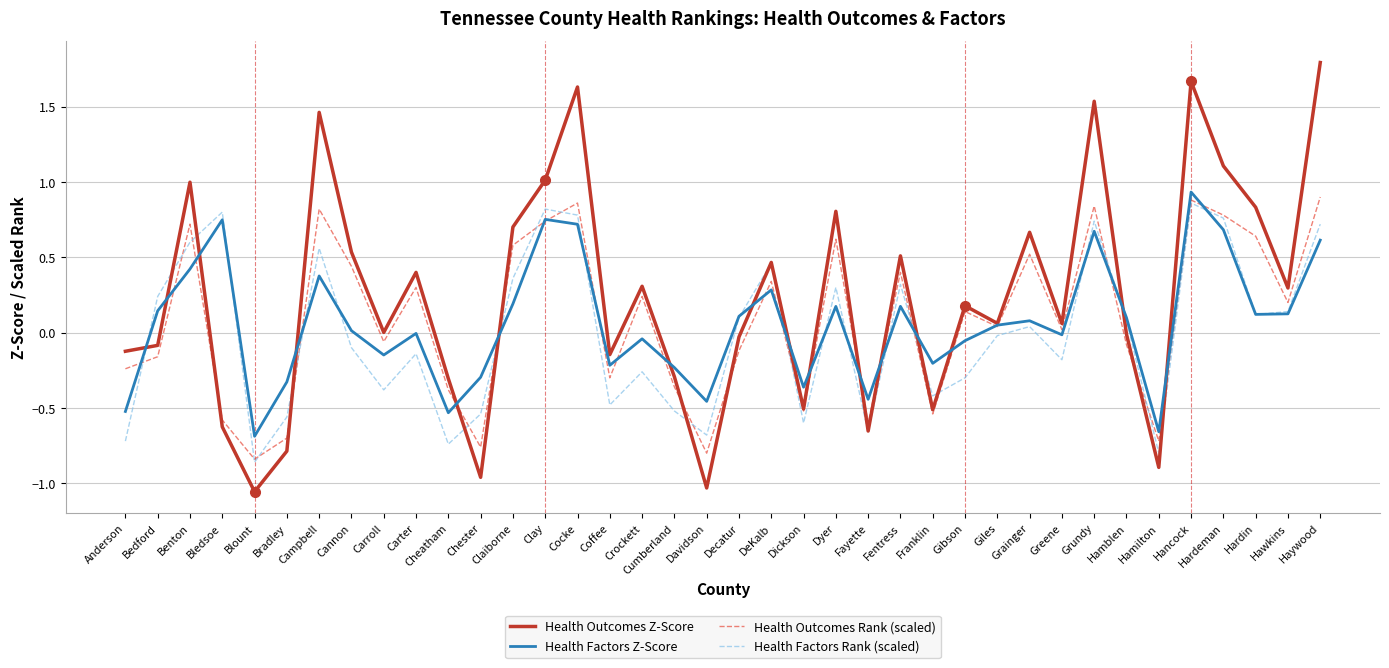

True or false: Health Outcomes Z-Score has a value of -0.6 at Blount.

False